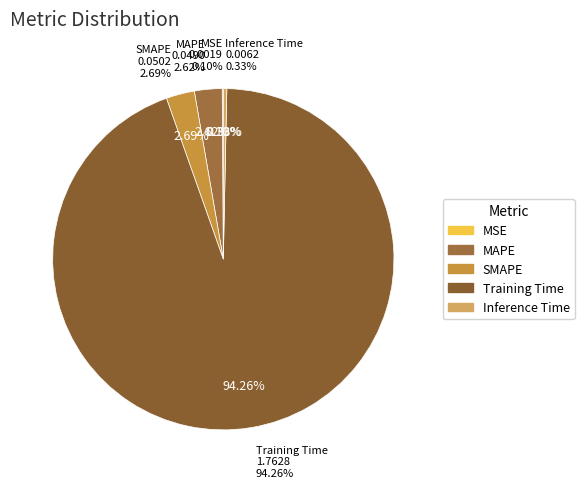

Which category has the biggest portion of the pie?

Training Time